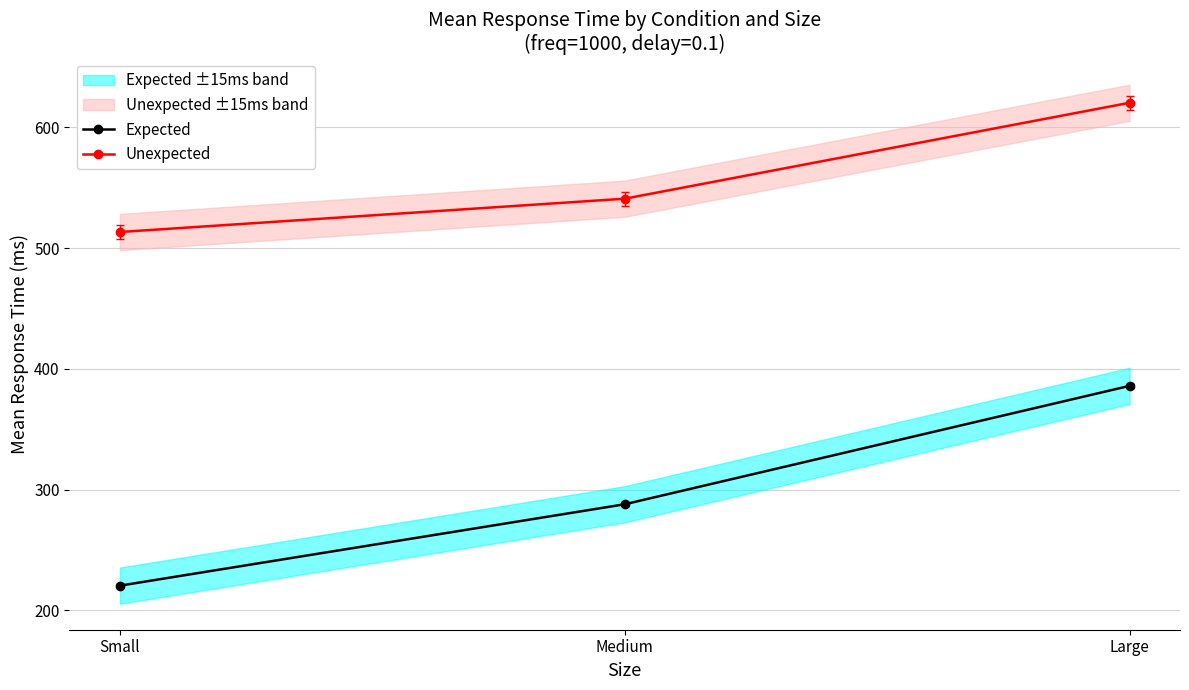

What is the sum of the Unexpected values at Medium and Large?

1161.1